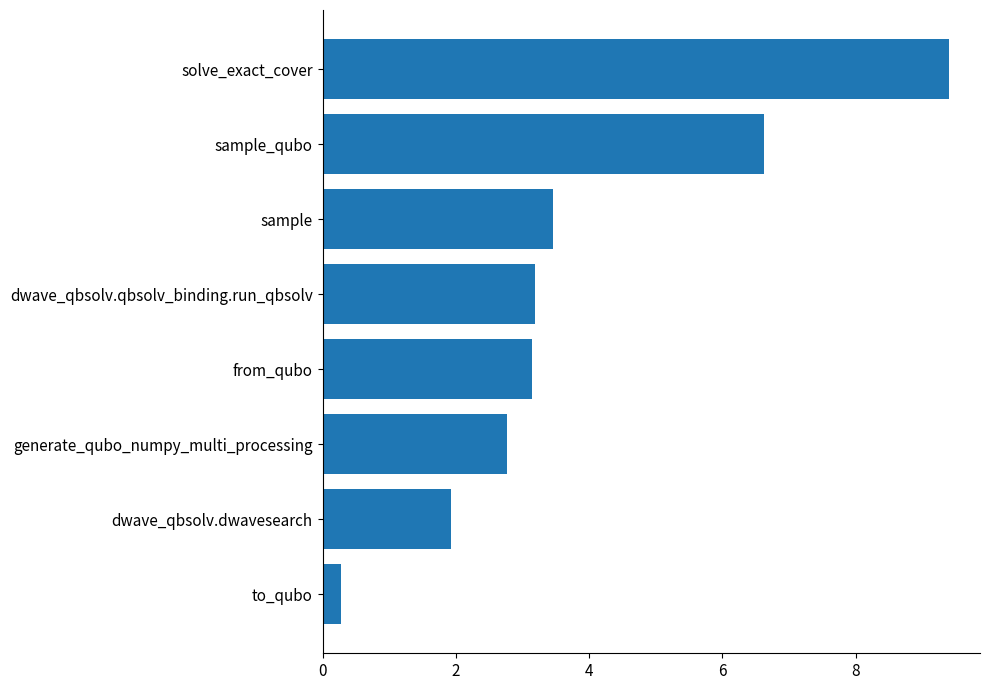

The chart shows a value of 2.2 at dwave_qbsolv.qbsolv_binding.run_qbsolv. True or false?

False